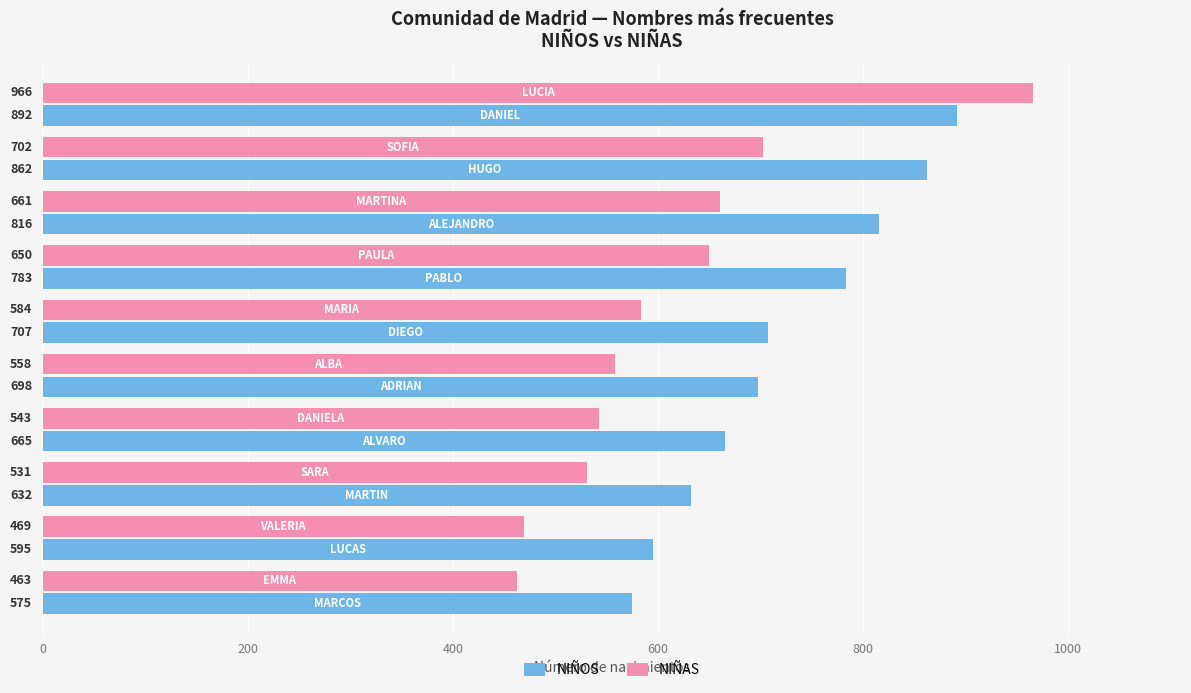

What is the maximum value for NIÑAS?

966